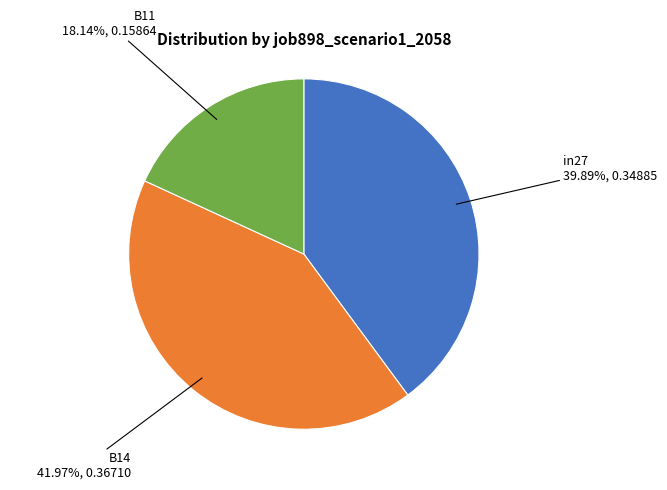

What is the total percentage of B14 and B11?

60.1%